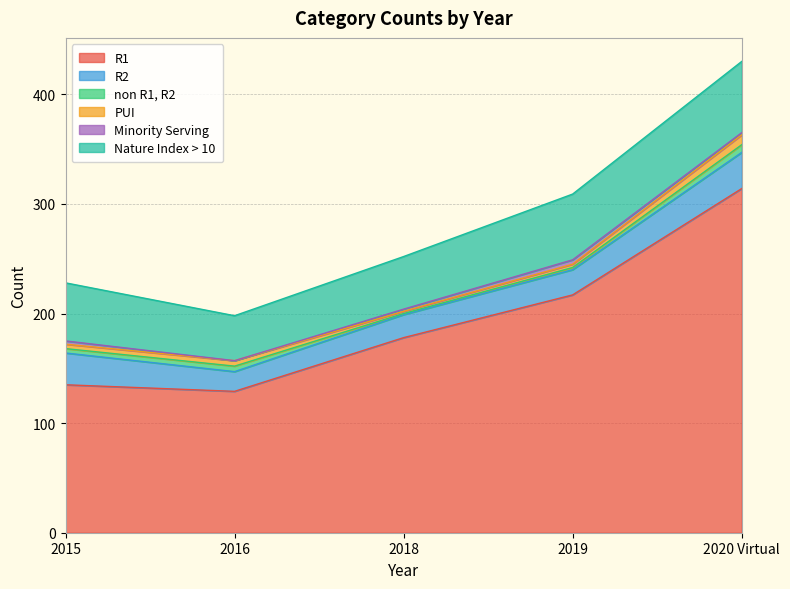

Does the chart have visible grid lines?

Yes